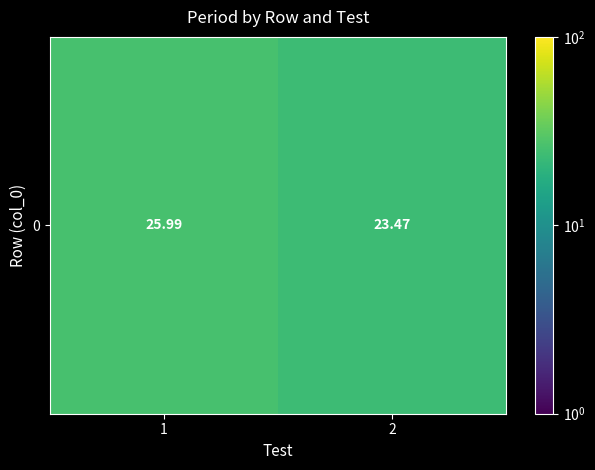

What is the maximum value shown in the chart?

26.0